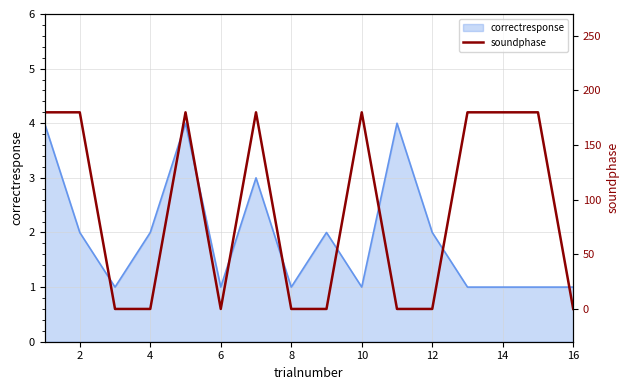

Is it true that correctresponse equals 1 at 16?

True